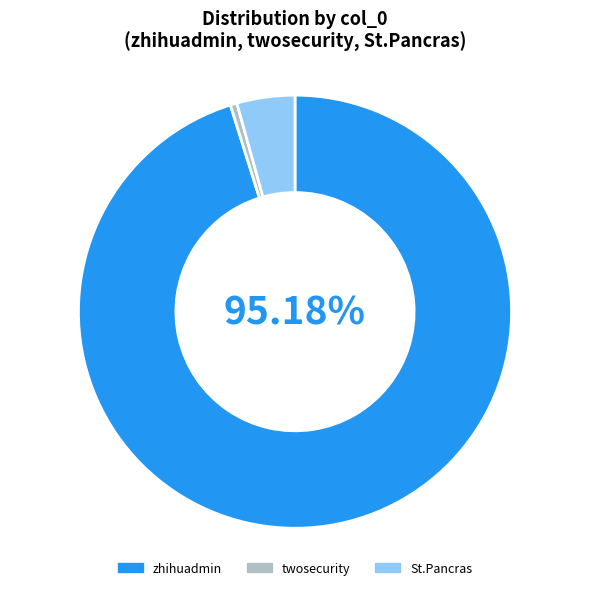

Between zhihuadmin and St.Pancras, which is larger?

zhihuadmin